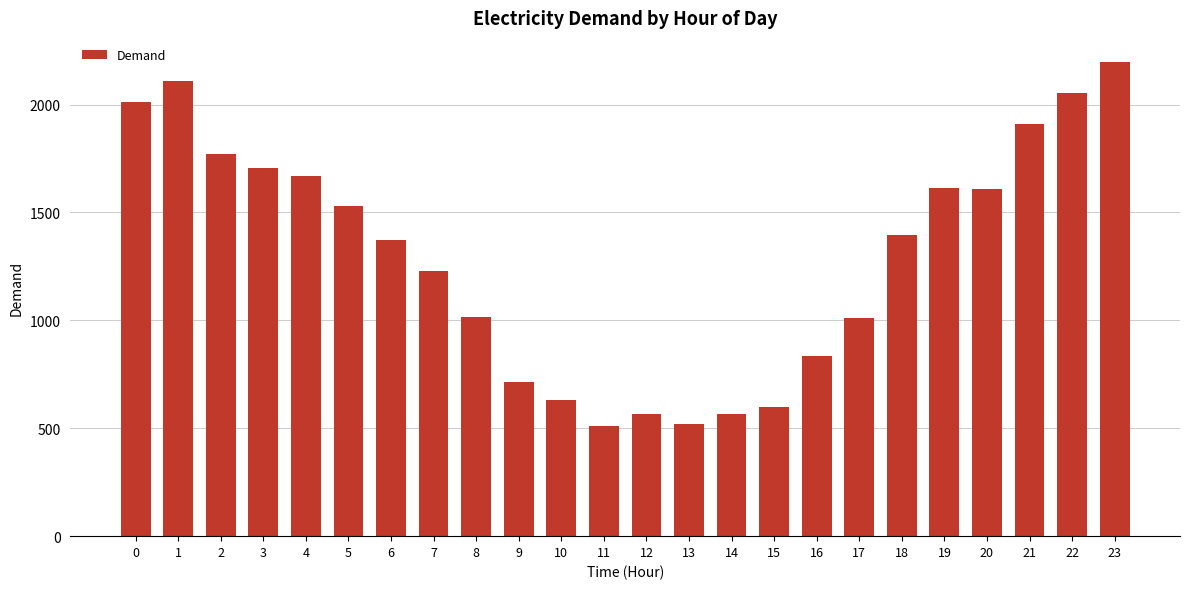

What is the minimum value shown in the chart?

511